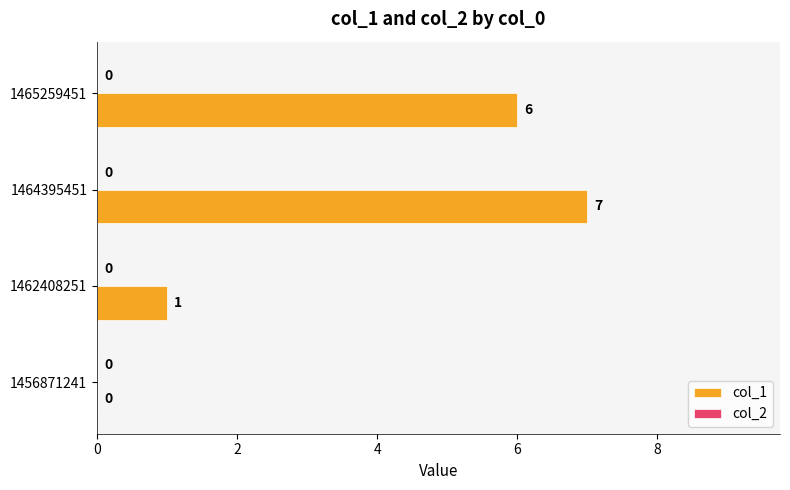

Between 1456871241 and 1465259451, which is larger?

1465259451